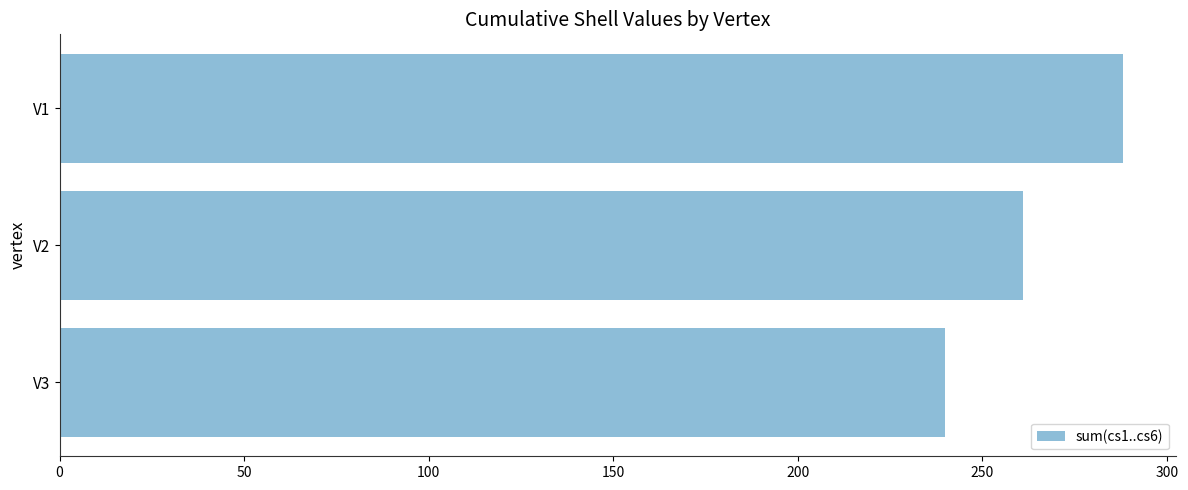

What is the ratio of the value at V3 to the value at V2?

0.9